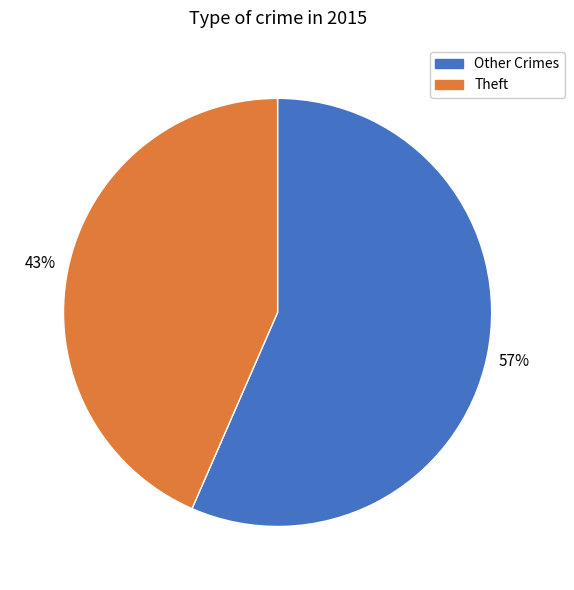

Is there any slice that represents more than half of the pie?

Yes